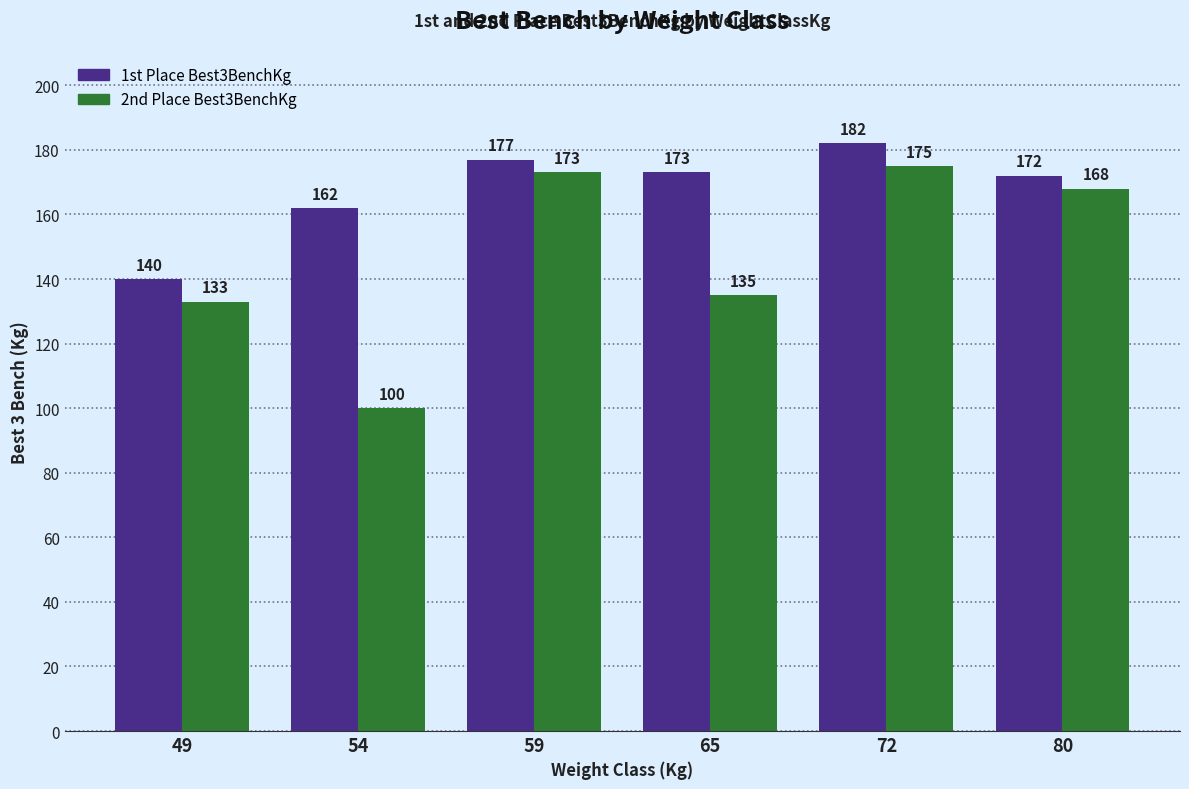

How many series are shown in this chart?

2